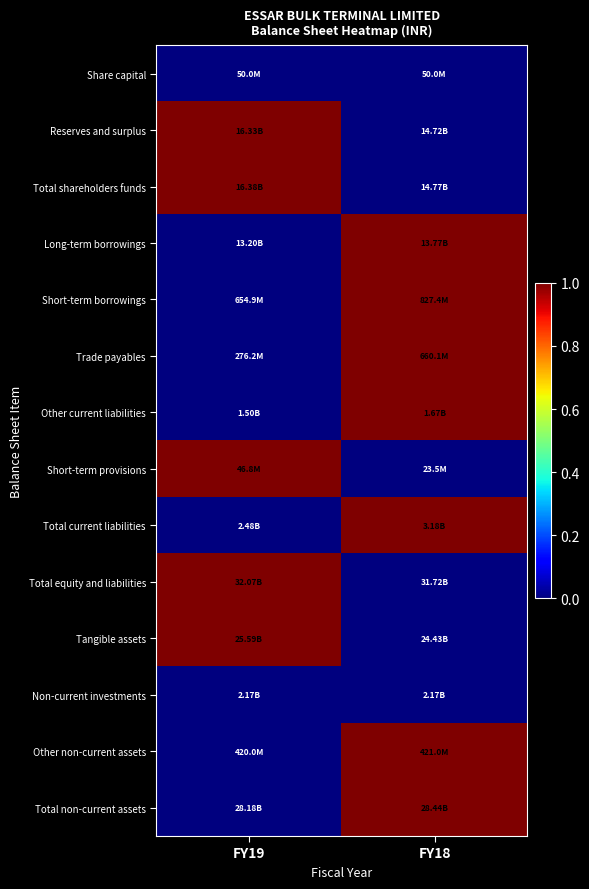

At which category is the sum across all series the highest?

FY18